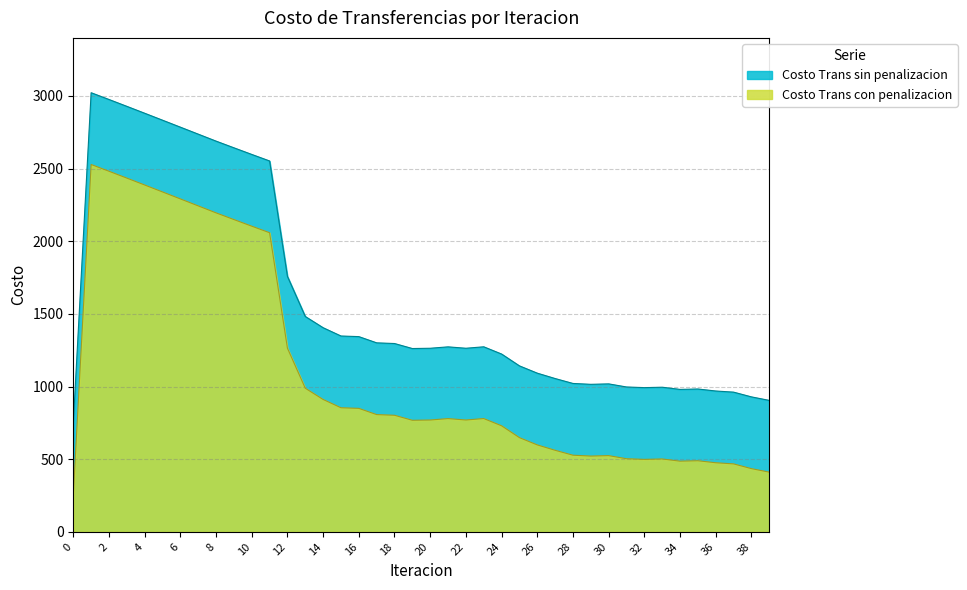

Rank the series by their maximum value, from lowest to highest.

Costo Trans con penalizacion, Costo Trans sin penalizacion